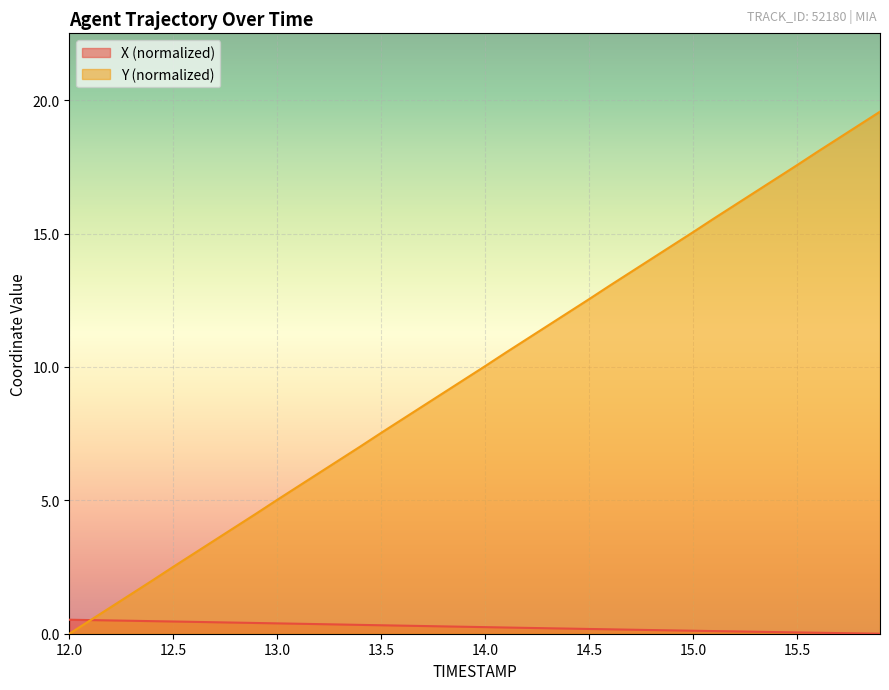

Between 14.9 and 15.7, which series saw the biggest shift?

Y